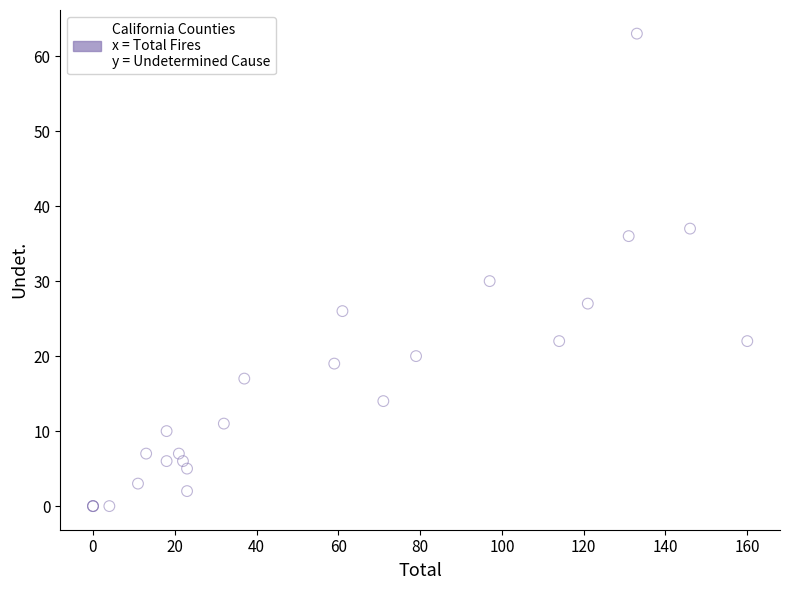

What Y value in the scatter plot is closest to 31?

30